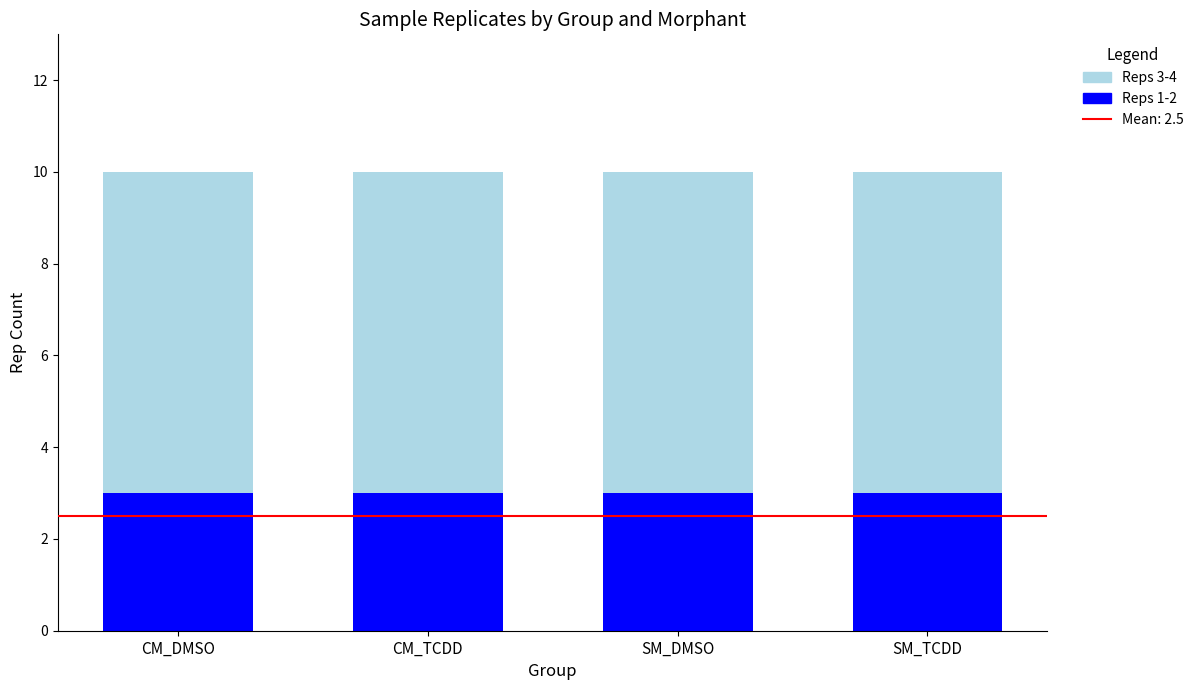

The value of Reps 1-2 at SM_DMSO is 3. True or false?

True